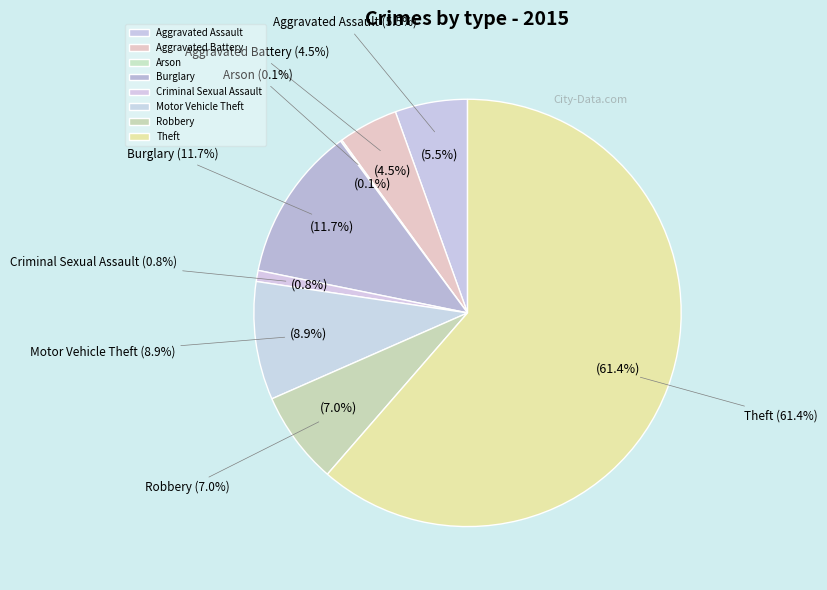

Is it true that Arson is 0% of the pie?

True